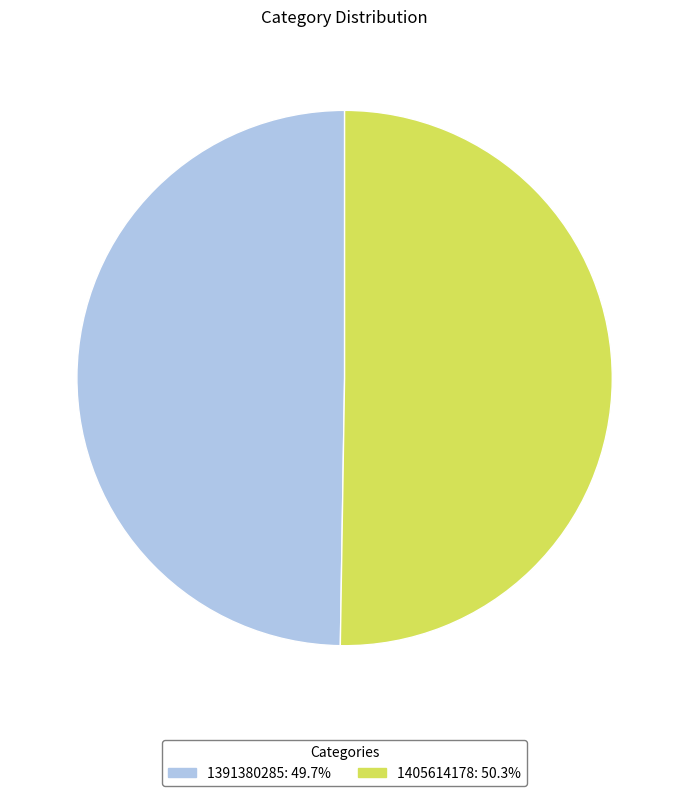

What is the largest slice in the pie chart?

1405614178